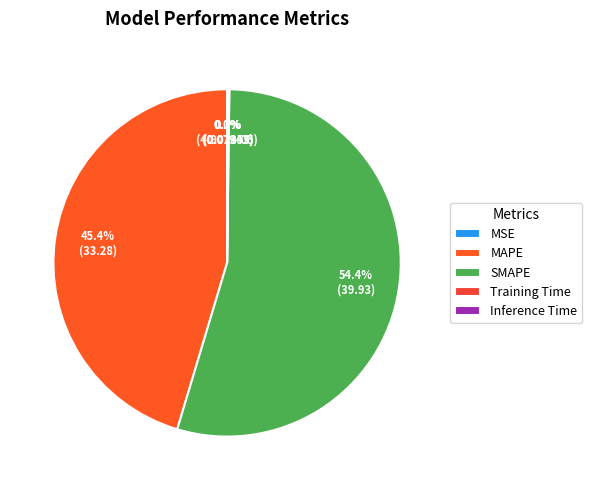

How many segments does this pie chart have?

5